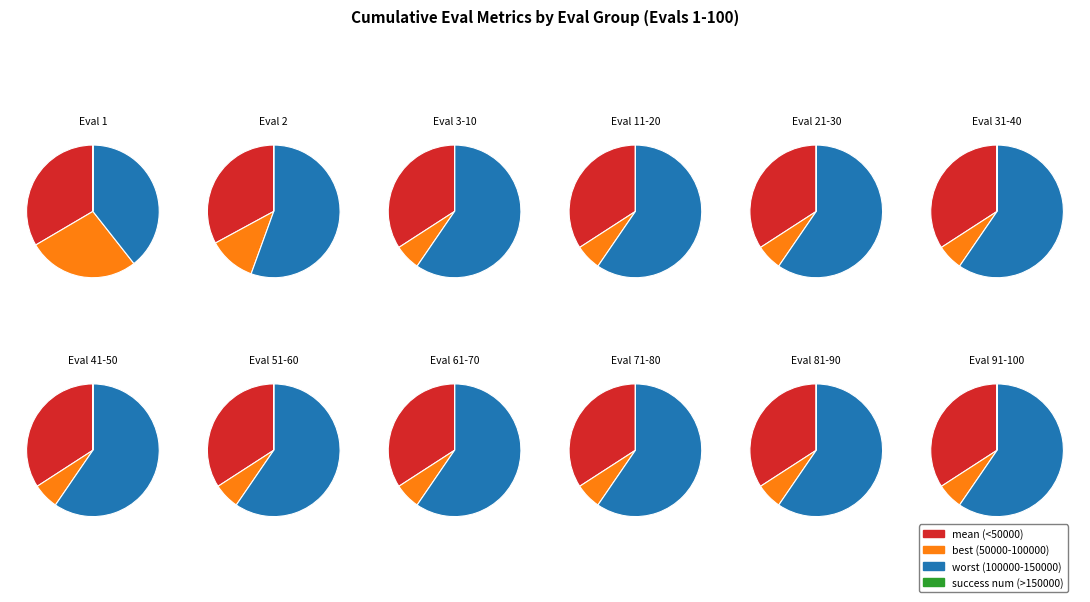

Is 1 the majority of the pie?

No